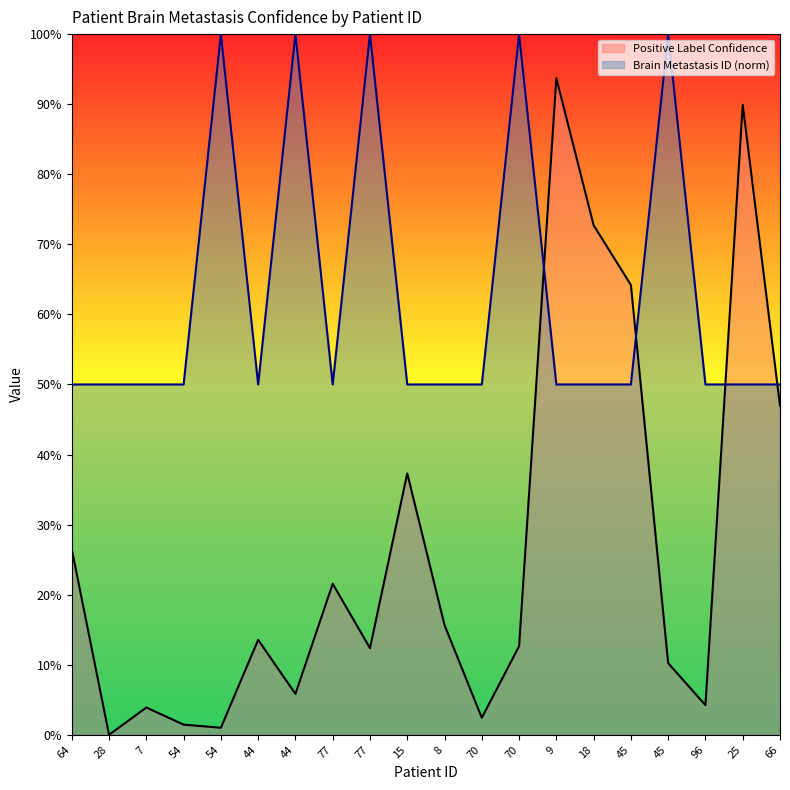

Which category has the highest value in the Positive Label Confidence series?

9